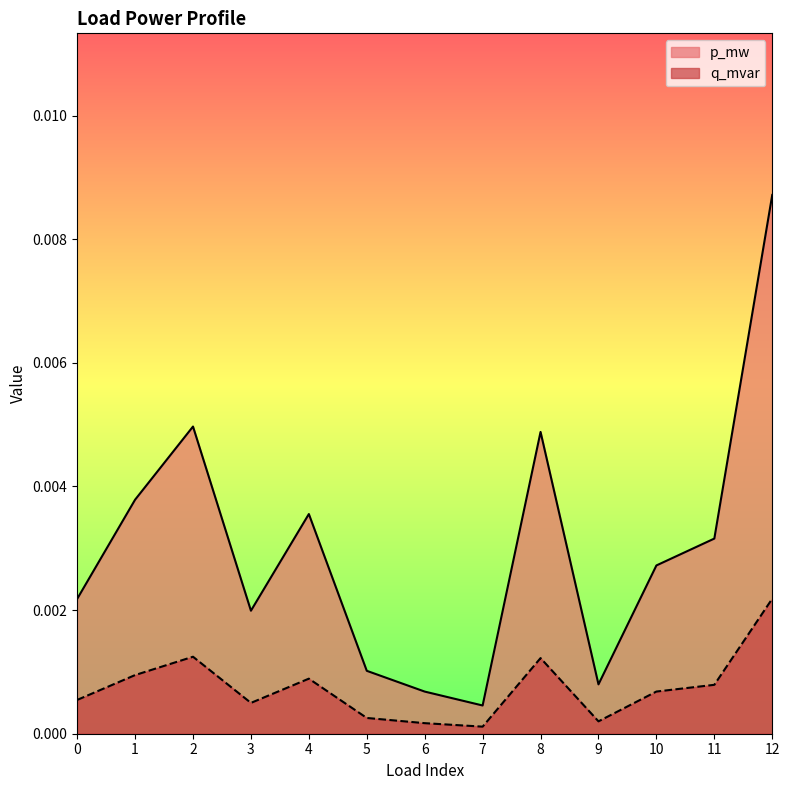

Rank the series by their maximum value, from highest to lowest.

p_mw, q_mvar